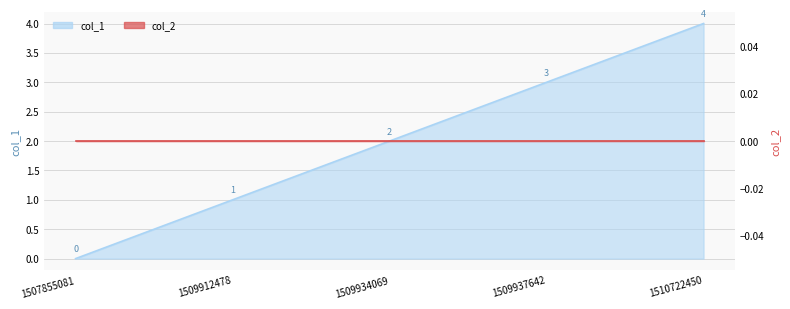

Is it true that the value at 1507855081 is -2?

False